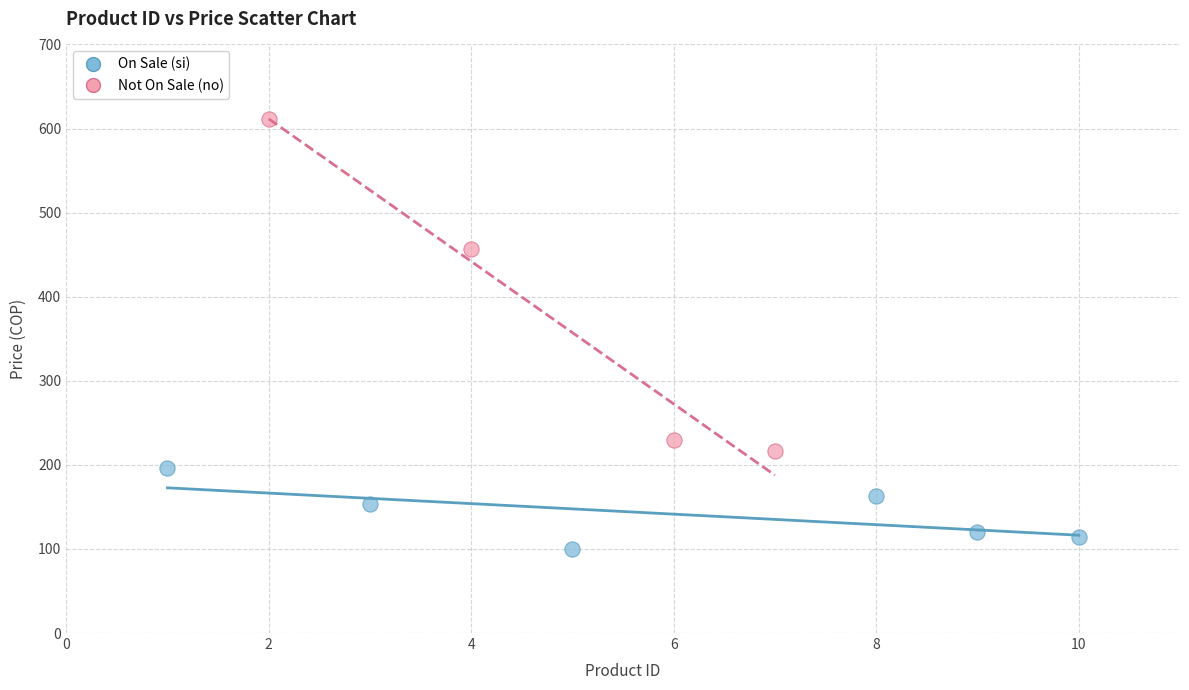

What are all the series names shown in the legend?

On Sale (si), Not On Sale (no)